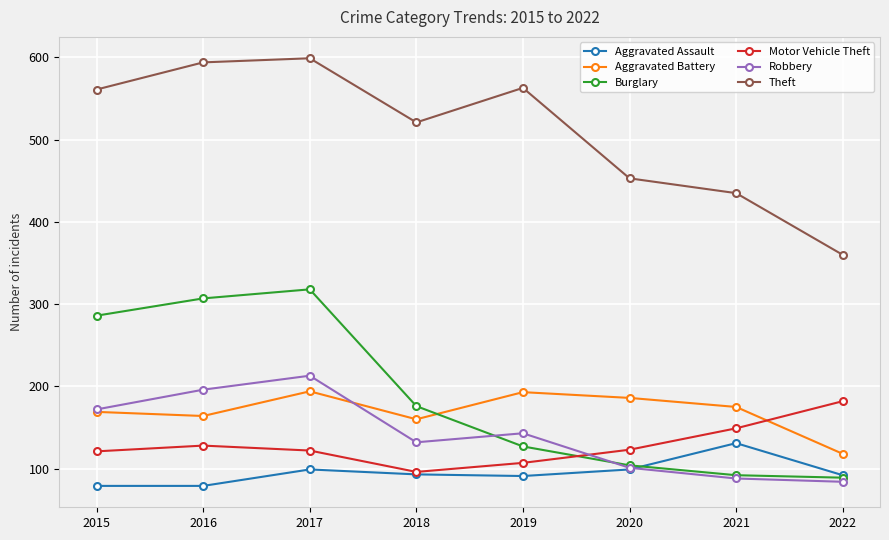

Which series has the largest total across all categories?

Theft